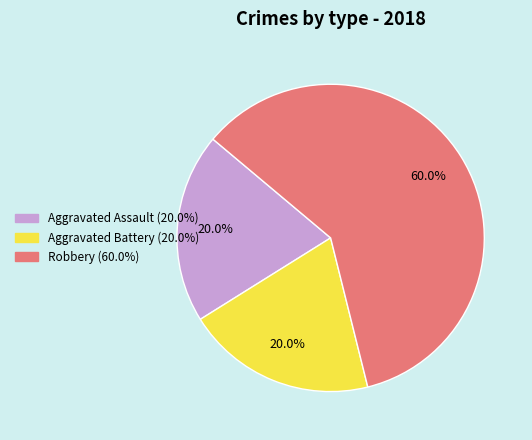

Is Aggravated Assault the majority of the pie?

No